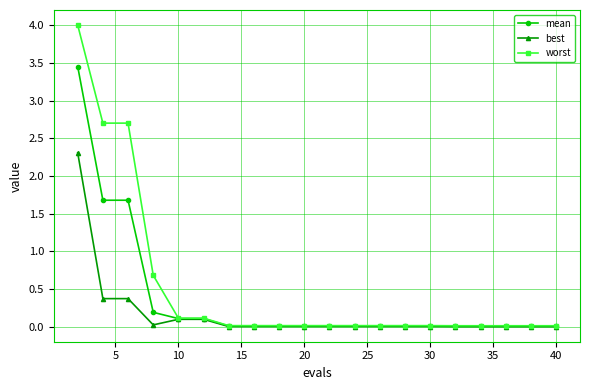

What is the greatest value displayed?

4.0